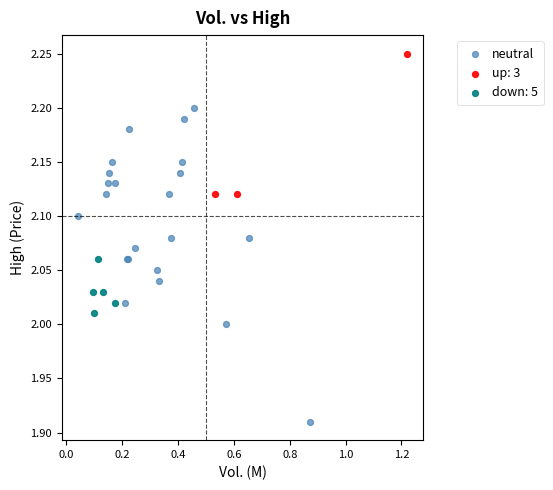

Which series contains the lowest Y value?

neutral